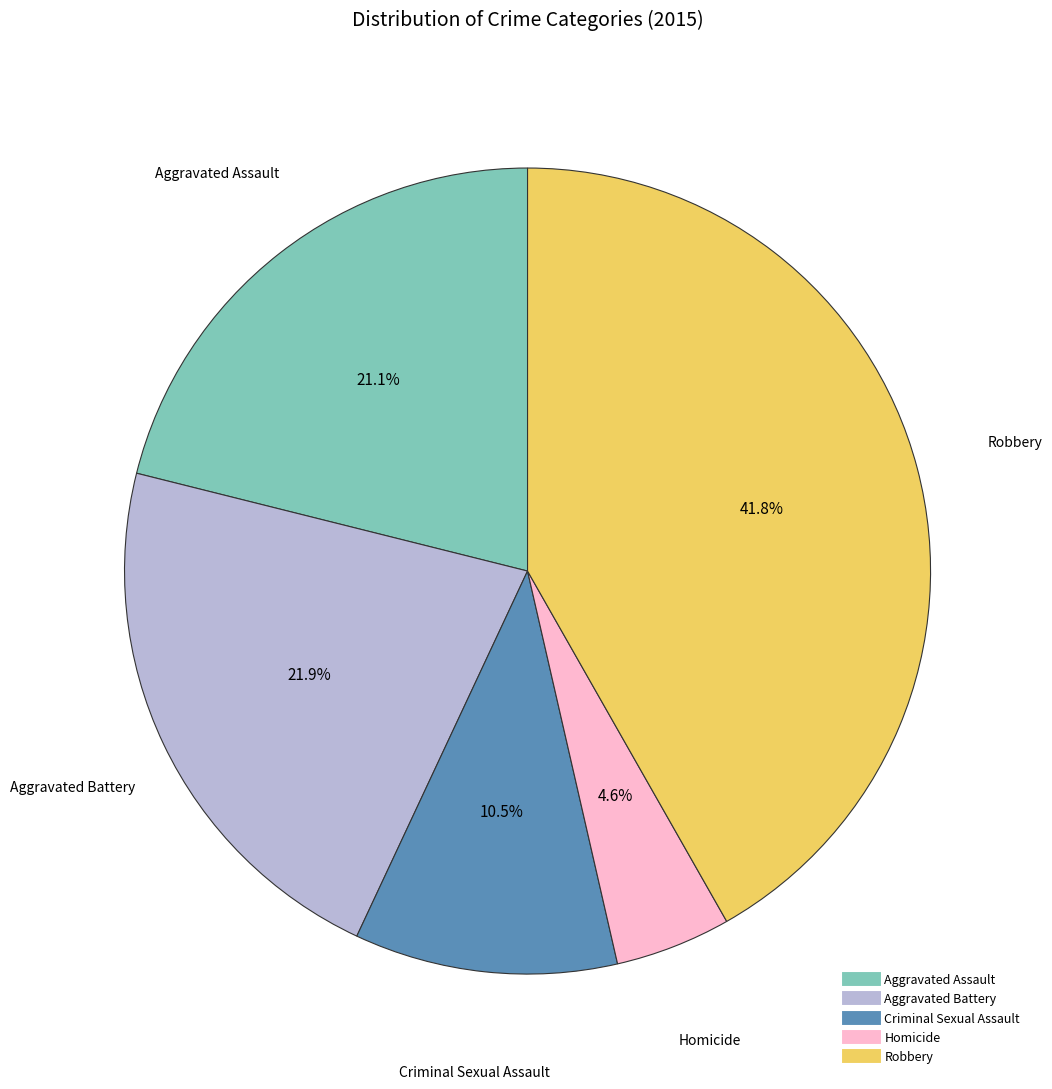

What percentage is the Aggravated Assault slice, to the nearest percent?

21%